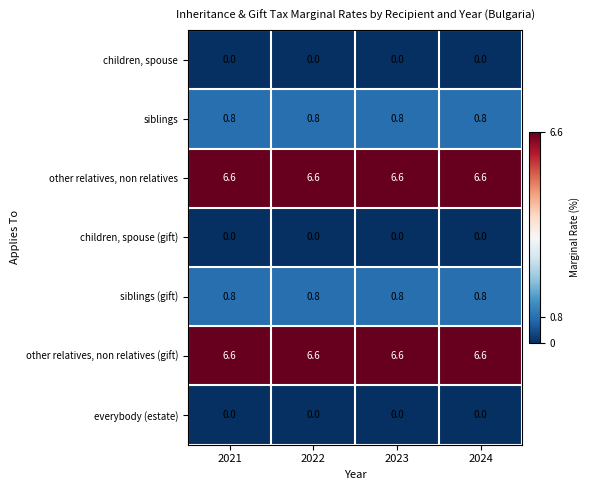

At how many categories does at least one series exceed 4?

4